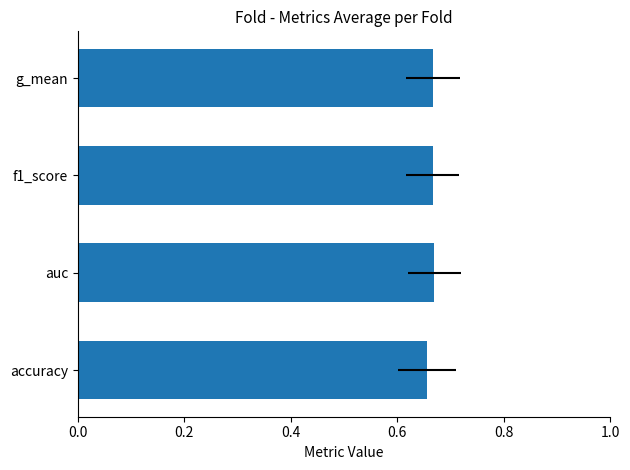

How many distinct data groups are displayed?

1